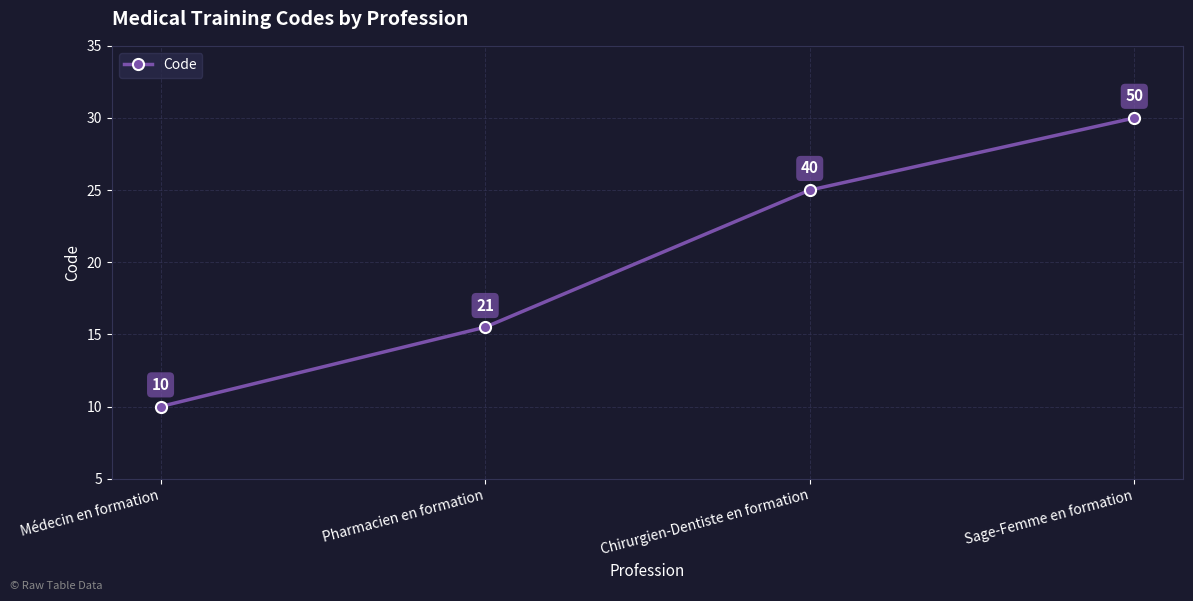

The value at Chirurgien-Dentiste en formation is 23. True or false?

False